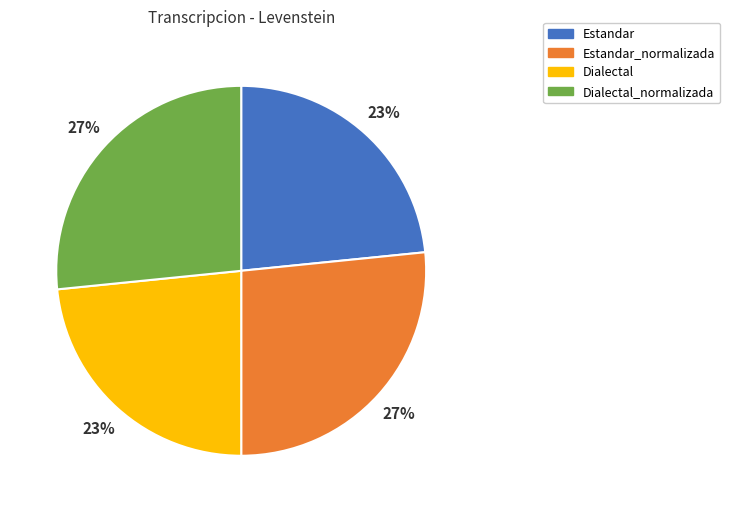

Is there a majority slice in this chart?

No